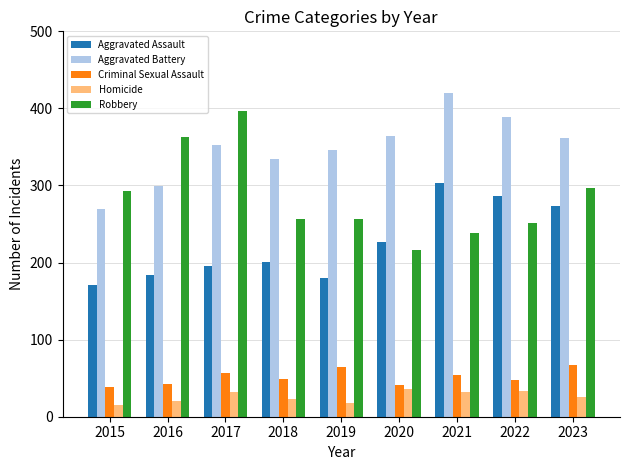

The value of Robbery at 2017 is 397. True or false?

True